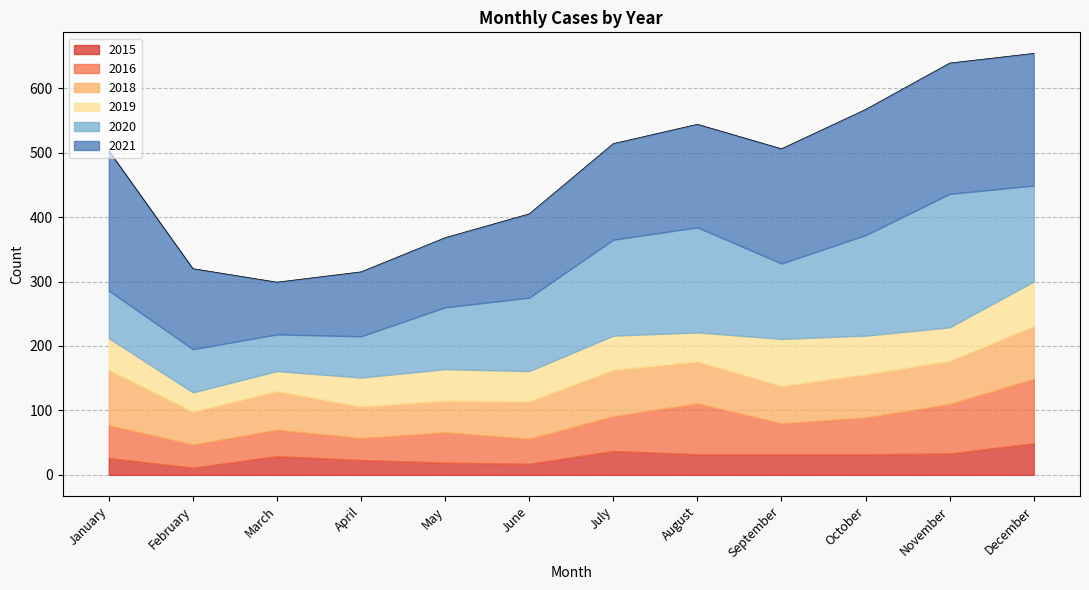

How many interior local valleys does the 2021 series have?

1